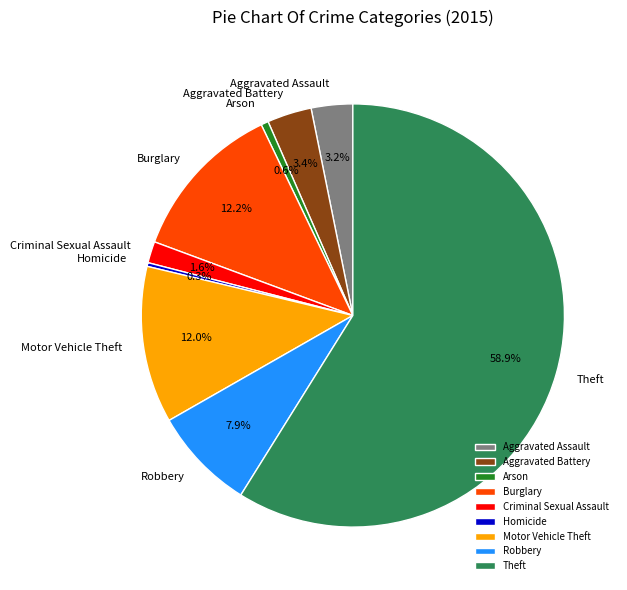

True or false: Burglary accounts for 12% of the total.

True